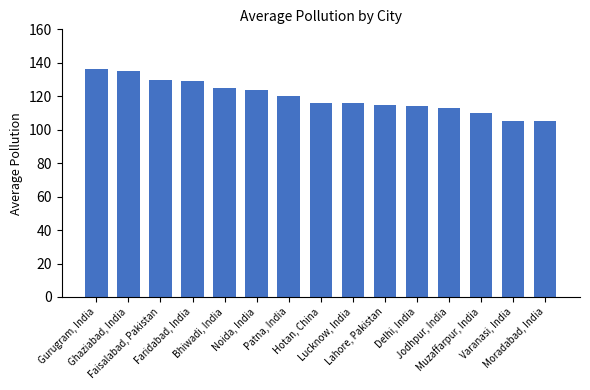

How many data points does each series have?

15